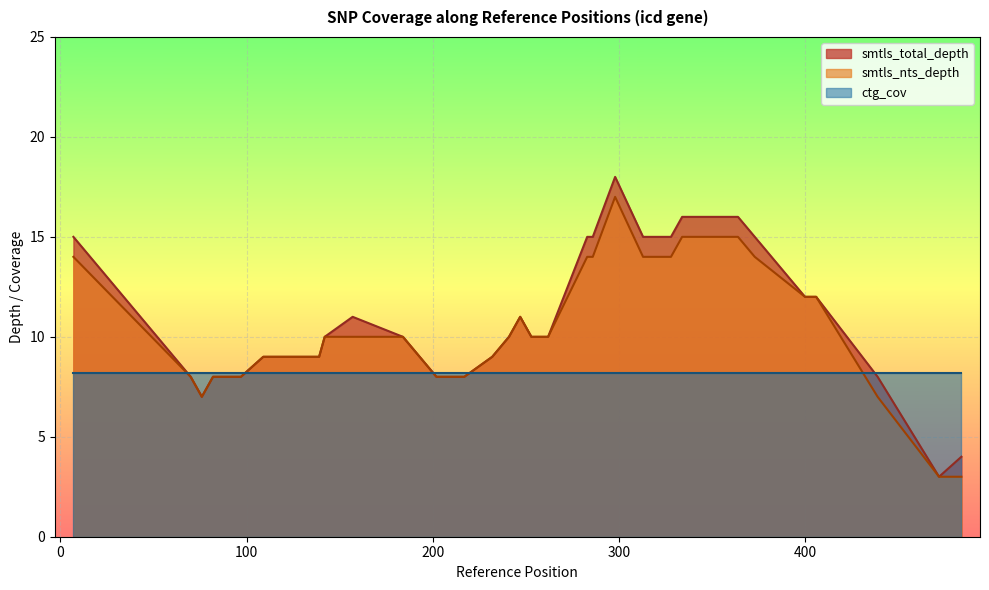

In smtls_nts_depth, how many points are lower than both neighbors (excluding endpoints)?

1